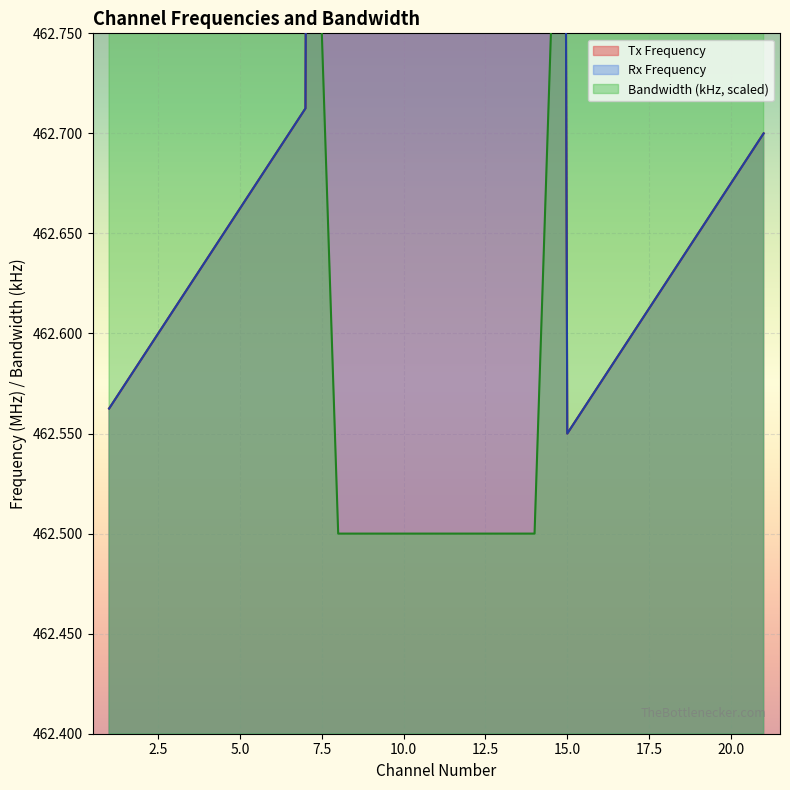

True or false: Tx Frequency and Rx Frequency intersect in this chart.

False